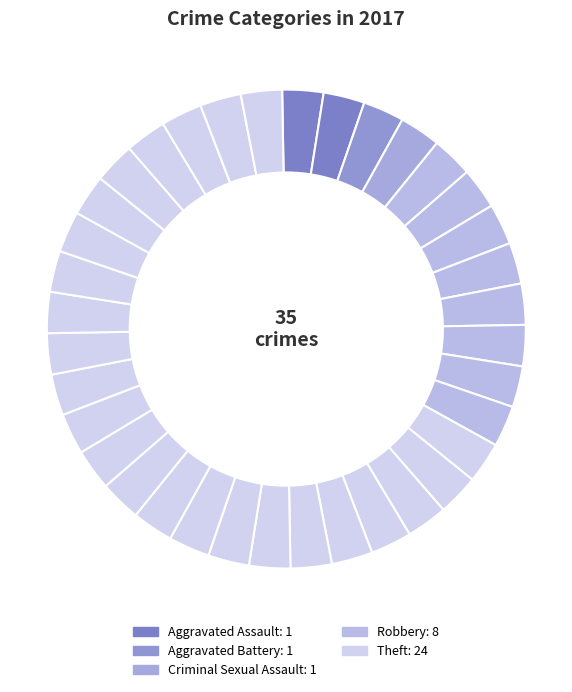

Is there any slice that represents more than half of the pie?

Yes